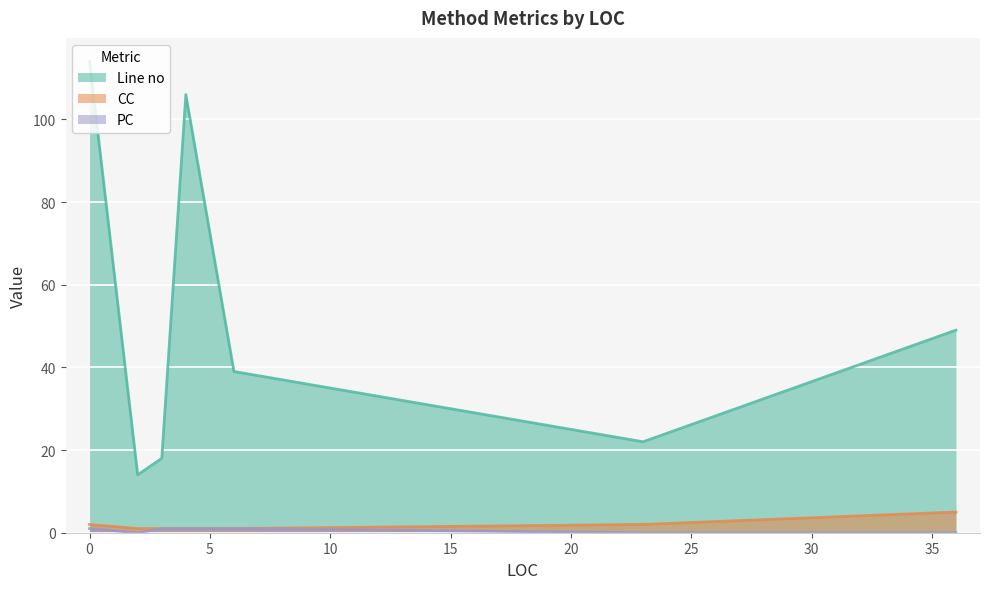

What is the sum of the PC values at 36 and 0?

1